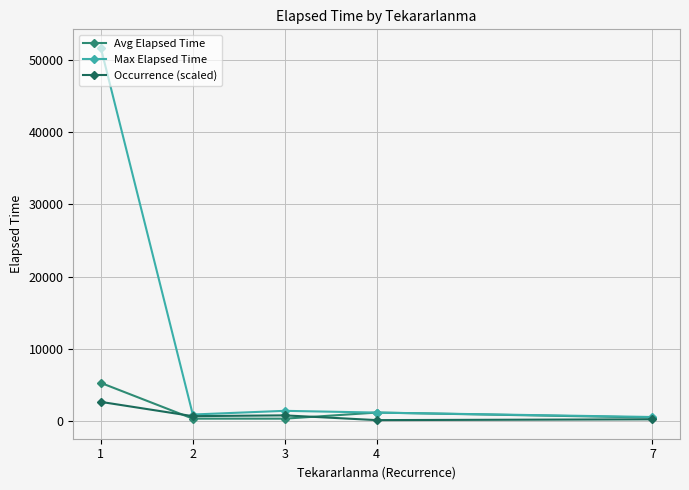

Between 1 and 2, which series saw the biggest shift?

Max Elapsed Time